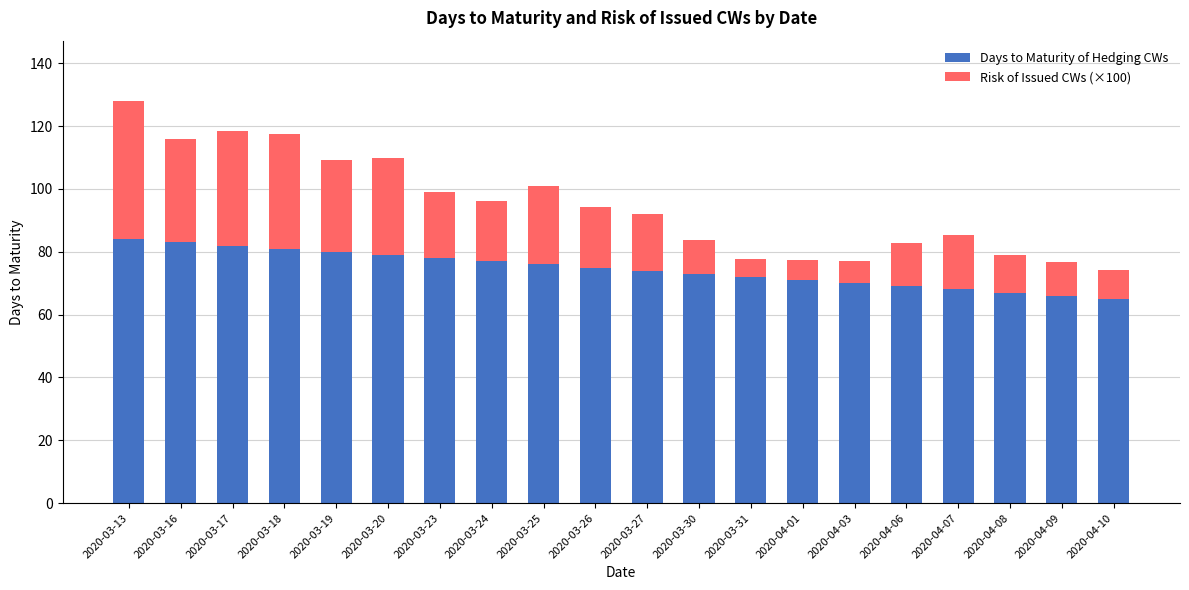

What are all the series names shown in the legend?

Days to Maturity of Hedging CWs, Risk of Issued CWs (×100)